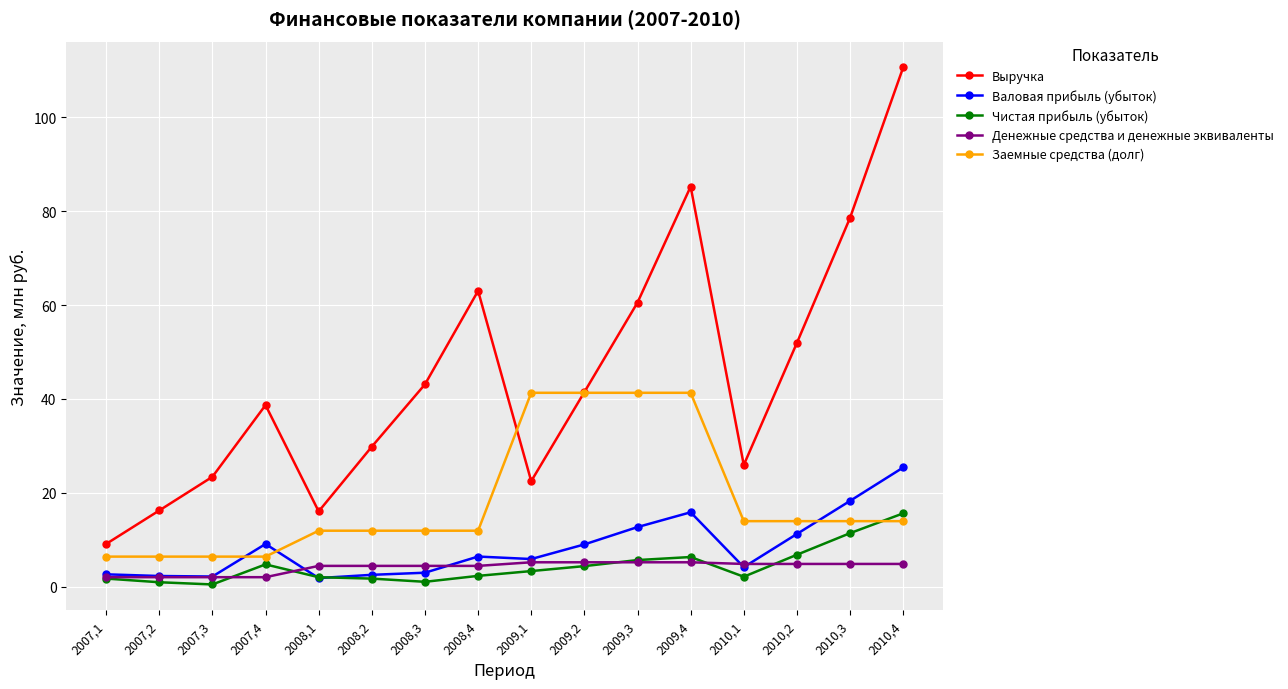

True or false: Чистая прибыль (убыток) has a value of 11.4 at 2010,3.

True